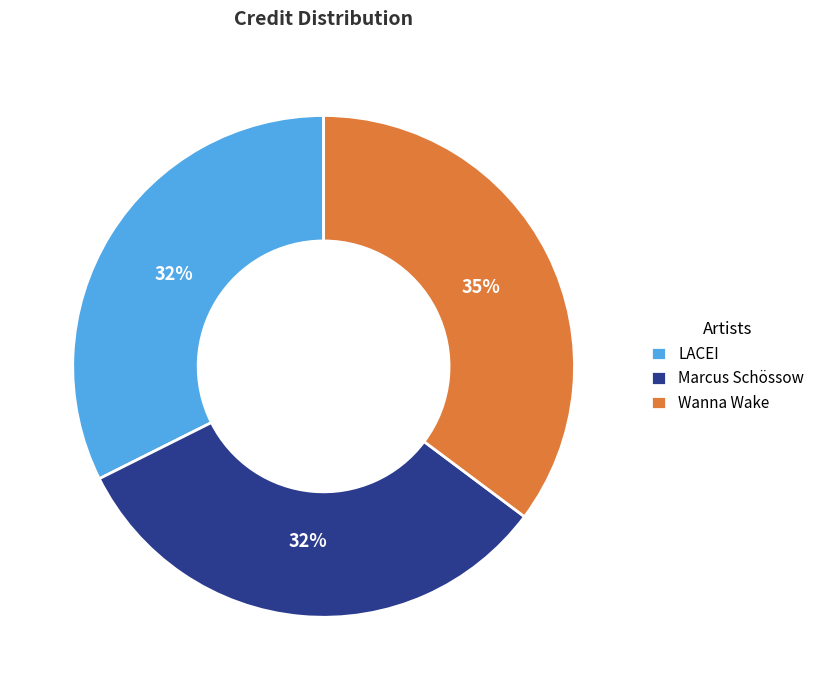

Does Marcus Schössow represent more than half of the total?

No